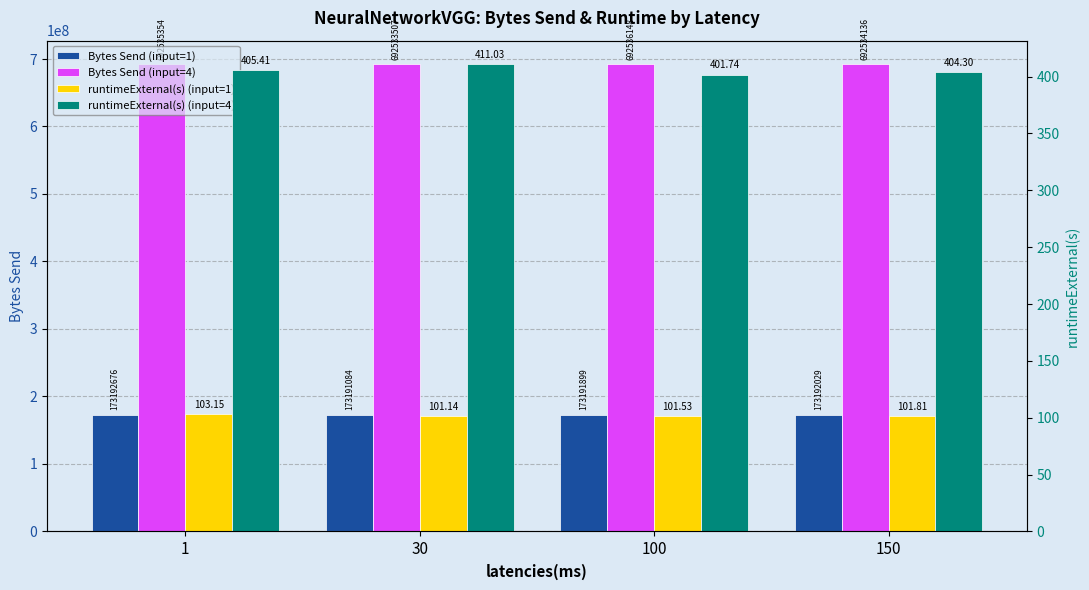

At which label does Bytes Send (input=4) reach its minimum?

30